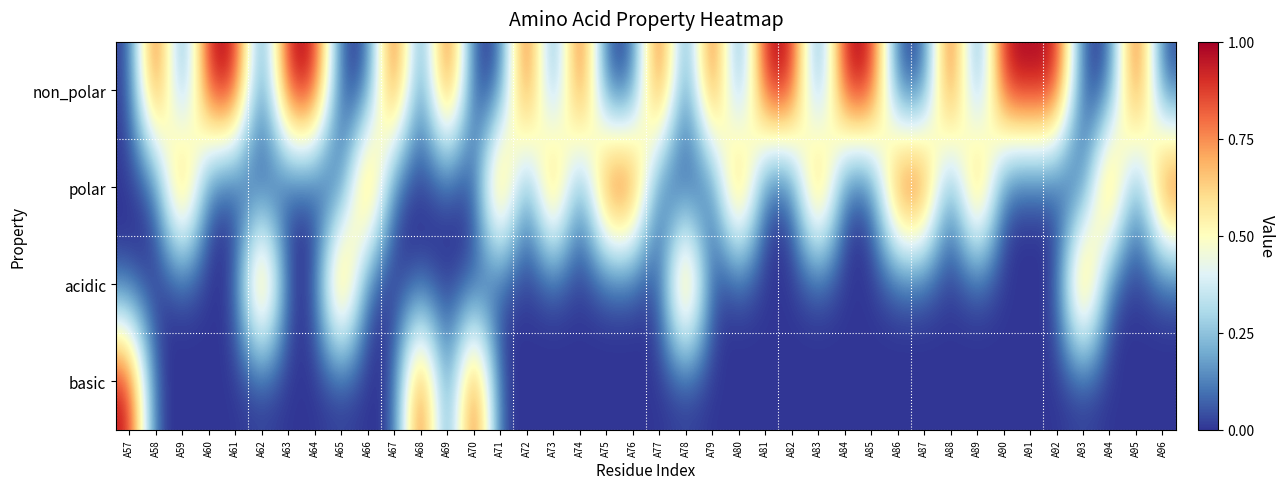

Between A77 and A79, which is larger?

A77